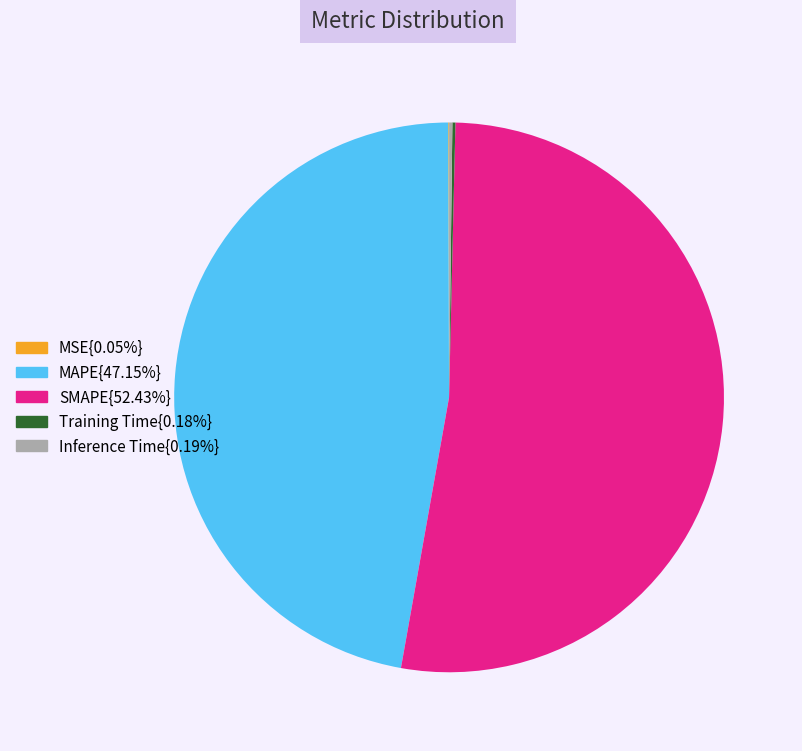

Does any single category account for the majority?

Yes